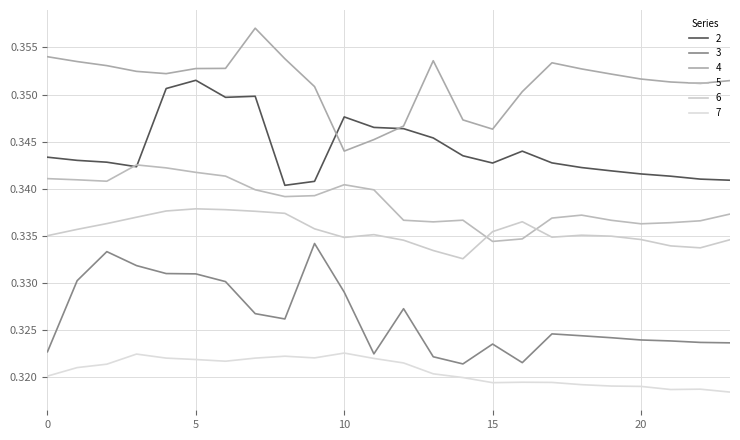

At which label does 2 reach its minimum?

8